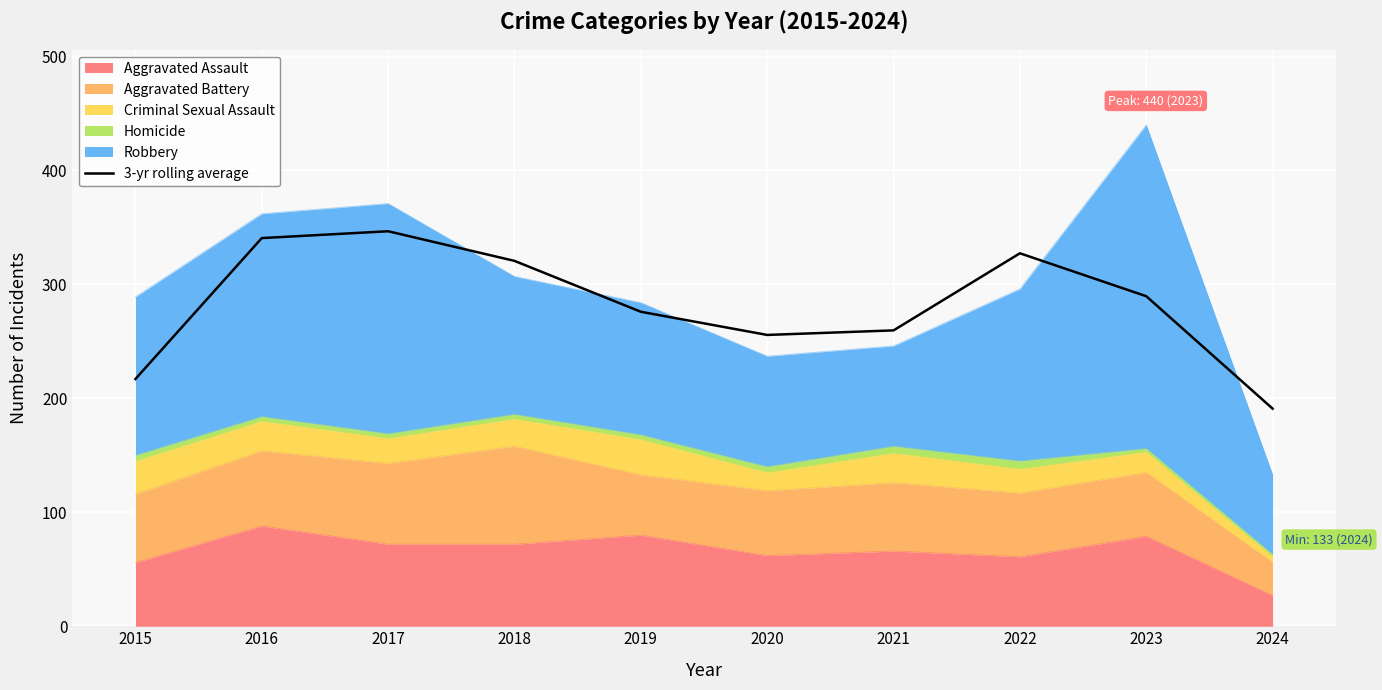

Reading left to right, list all the values displayed in this chart.

217.0	340.7	346.7	320.7	276.0	255.7	259.7	327.3	289.7	191.0